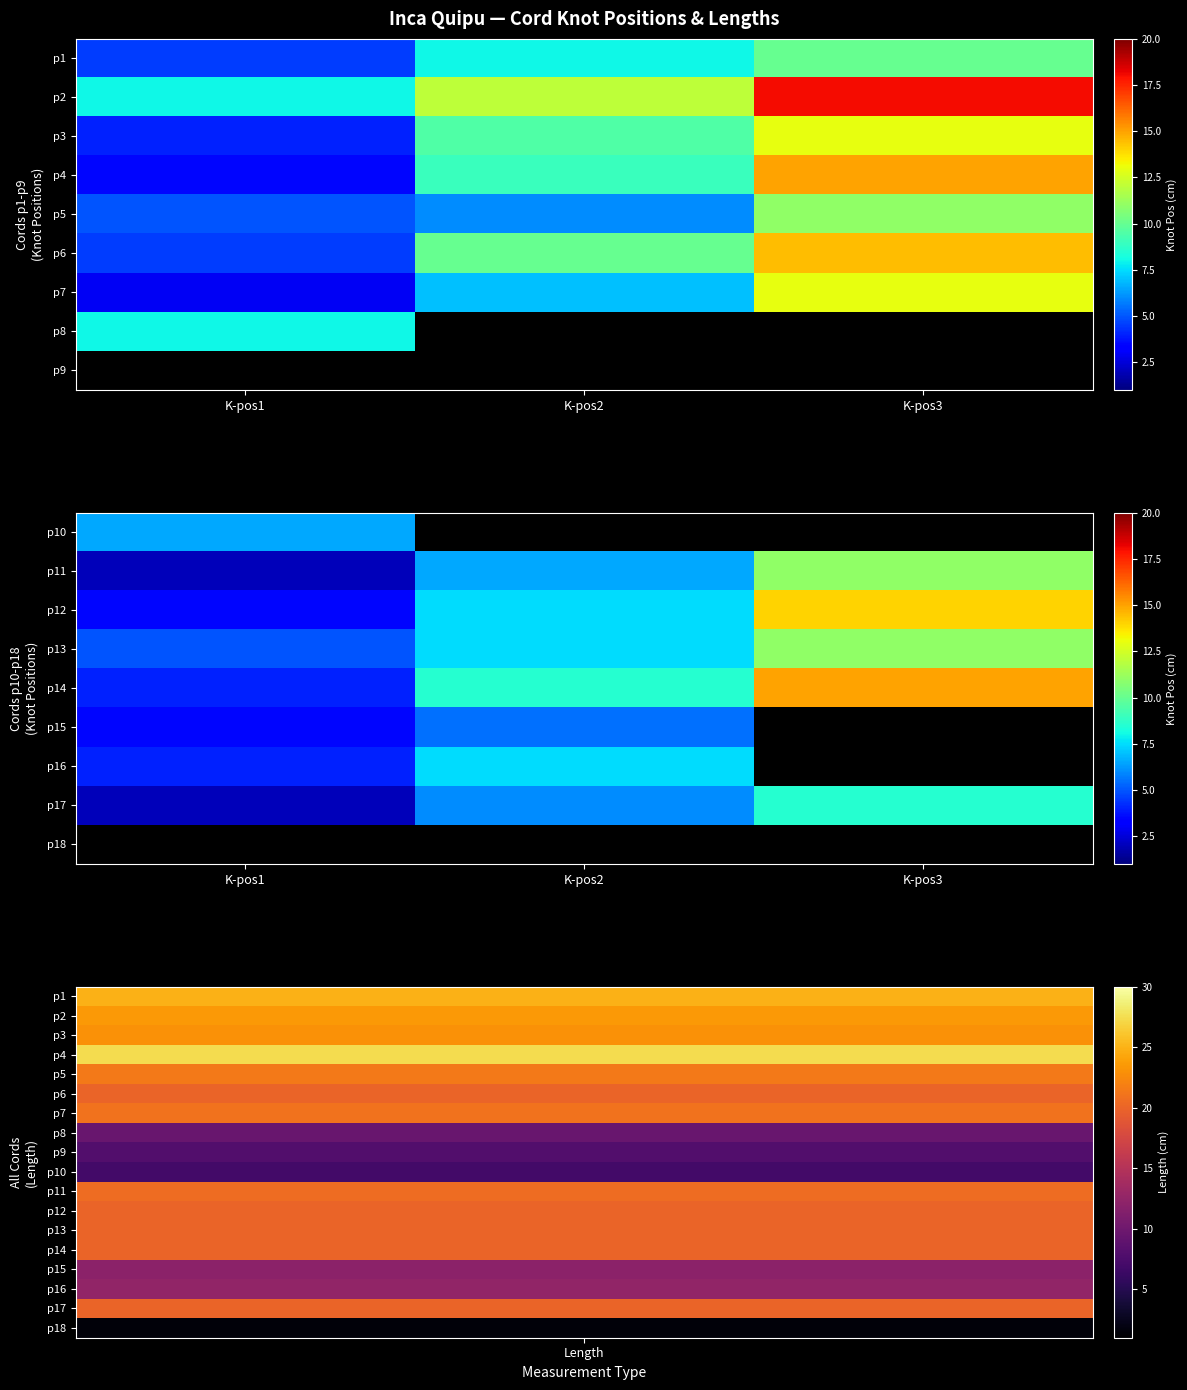

How many data points does each series have?

3